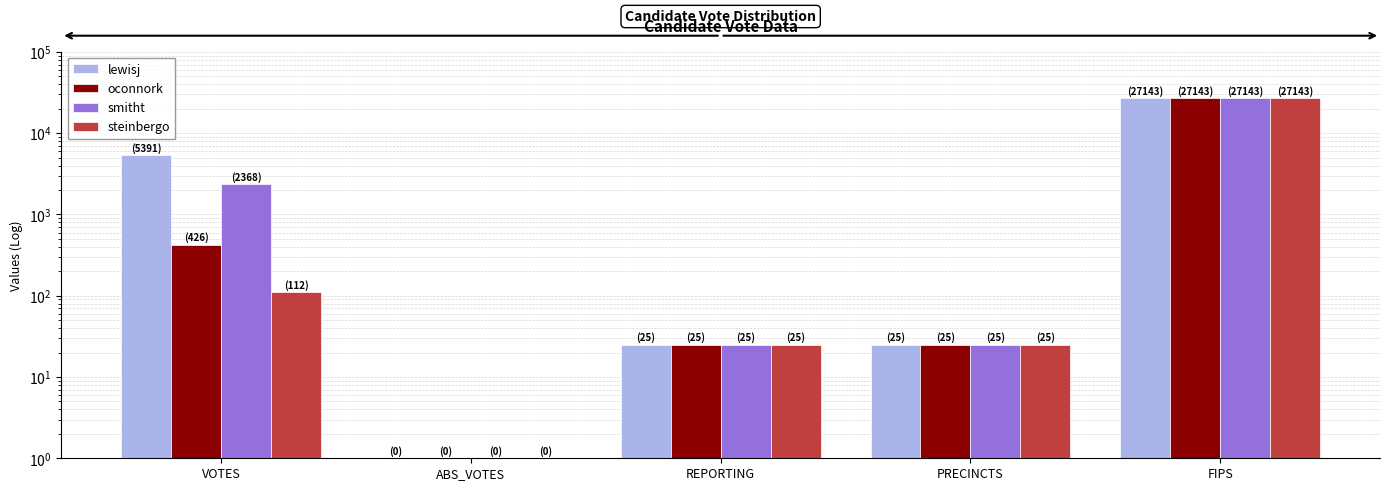

What is the value of the lewisj bar at the 3rd from the left?

25